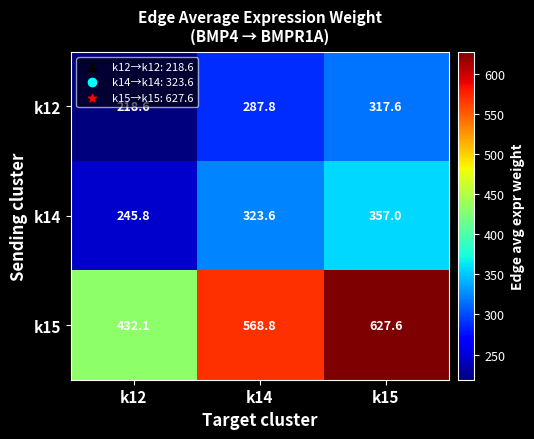

What is the difference between the maximum and second lowest values in the k15 series?

58.8